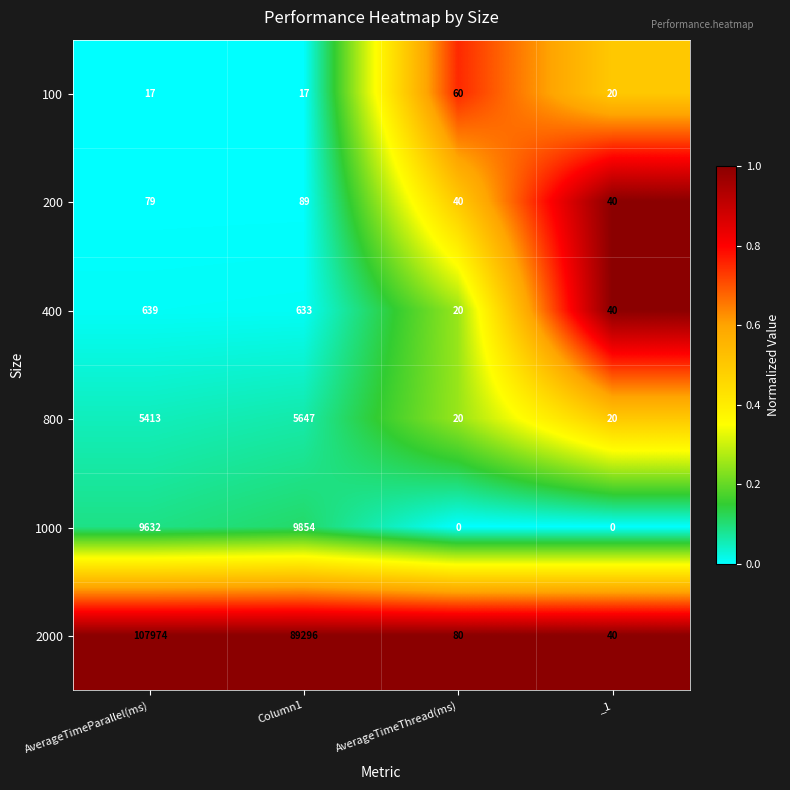

True or false: 100 has a value of 96 at AverageTimeThread(ms).

False